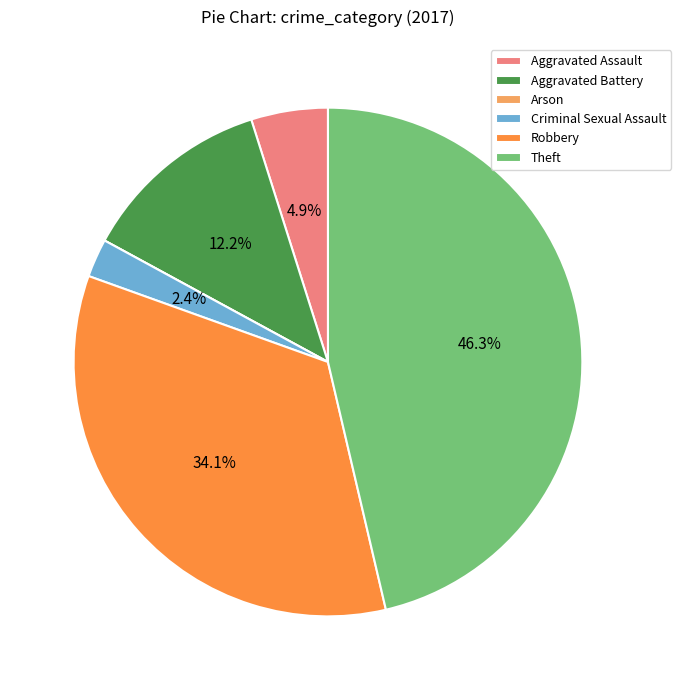

What is the largest slice in the pie chart?

Theft